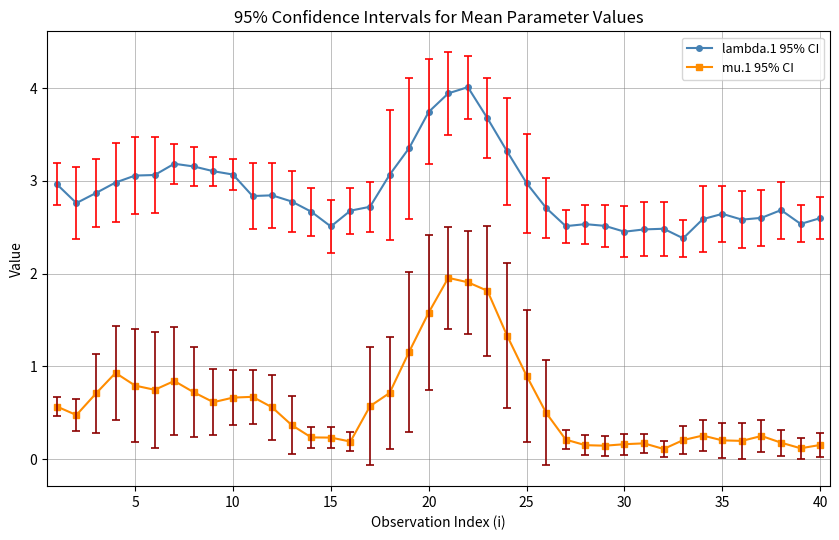

Which series has the largest total across all categories?

lambda.1 95% CI